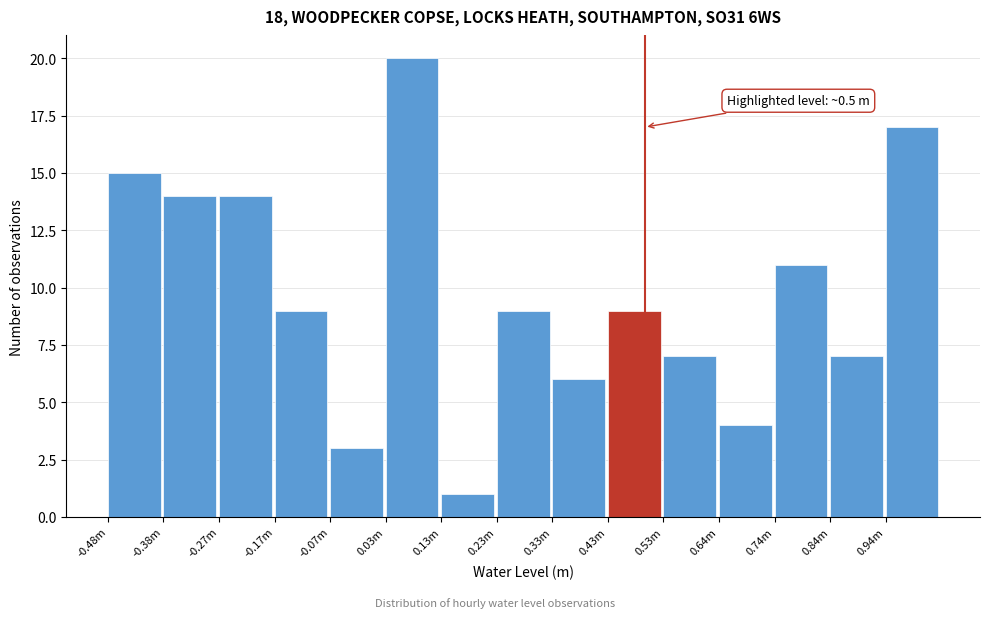

Reading left to right, extract all data points from this chart.

-0.48m=15	-0.38m=14	-0.27m=14	-0.17m=9	-0.07m=3	0.03m=20	0.13m=1	0.23m=9	0.33m=6	0.43m=9	0.53m=7	0.64m=4	0.74m=11	0.84m=7	0.94m=17